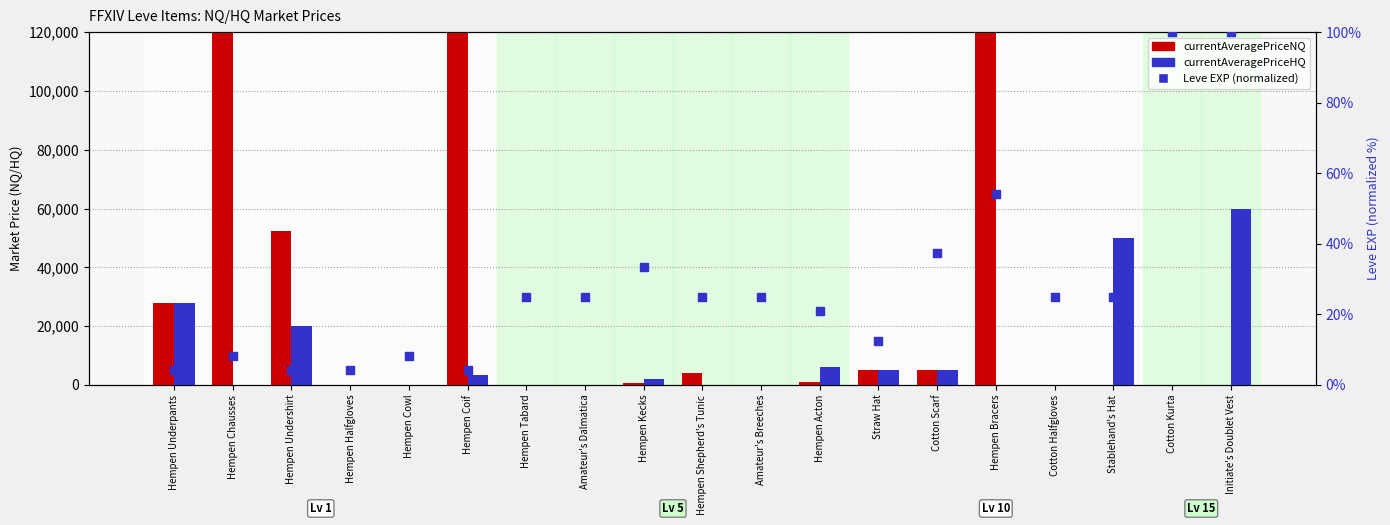

What are all the series names shown in the legend?

currentAveragePriceNQ, currentAveragePriceHQ, Leve EXP (normalized)